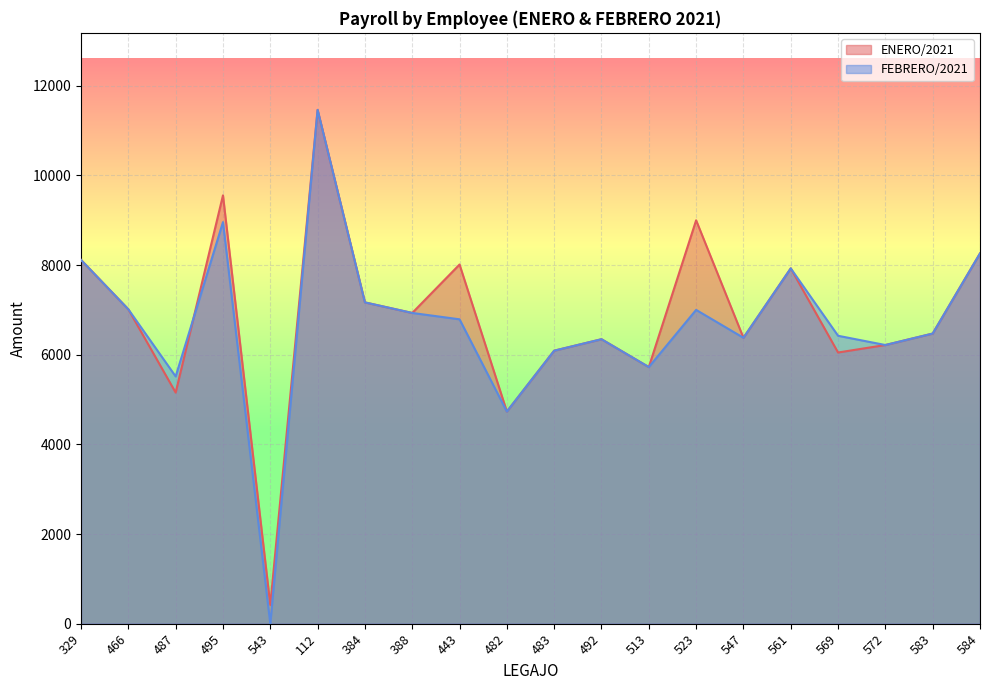

What is the sum of all ENERO/2021 values?

137002.8